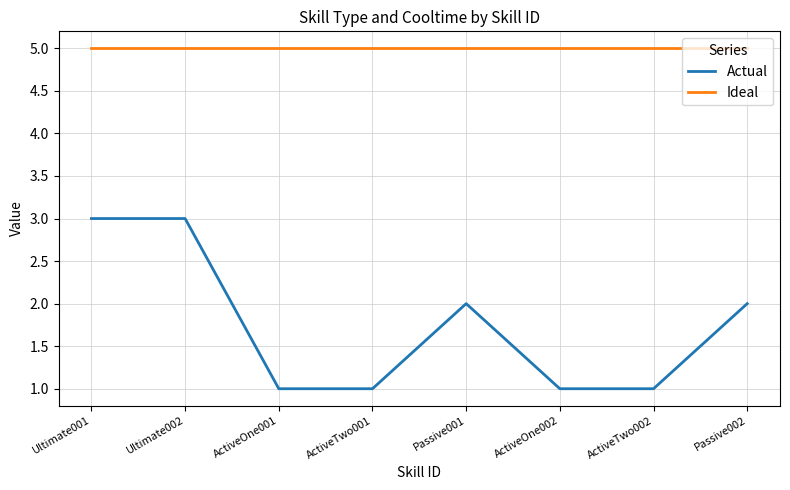

How many lines are shown in the chart?

2